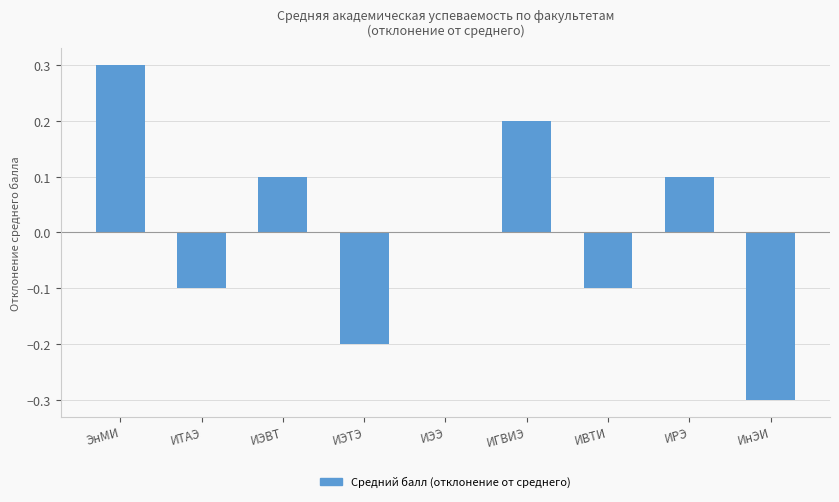

Reading right to left, extract all data points from this chart.

-0.3	0.1	-0.1	0.2	0.0	-0.2	0.1	-0.1	0.3